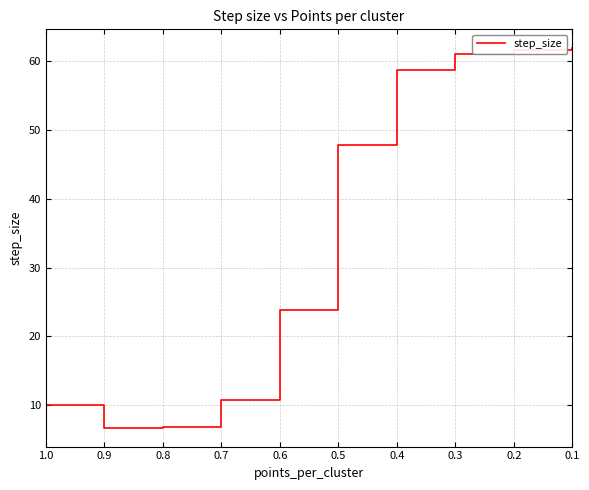

How many series are shown in this chart?

1